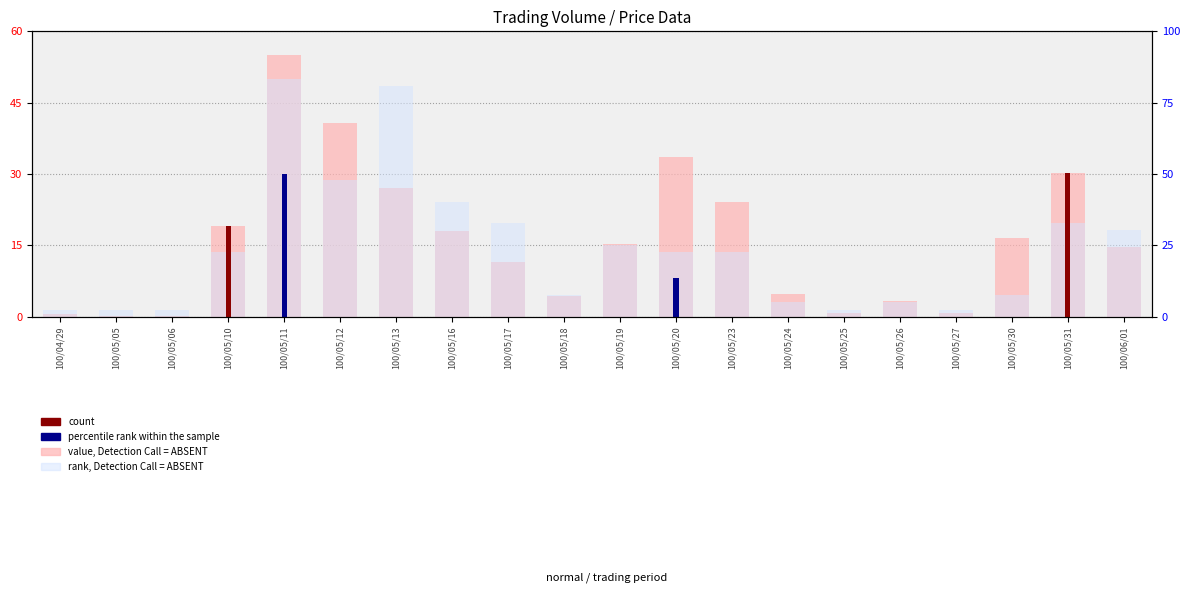

Where is rank, Detection Call = ABSENT nearest to the value 25?

100/05/16